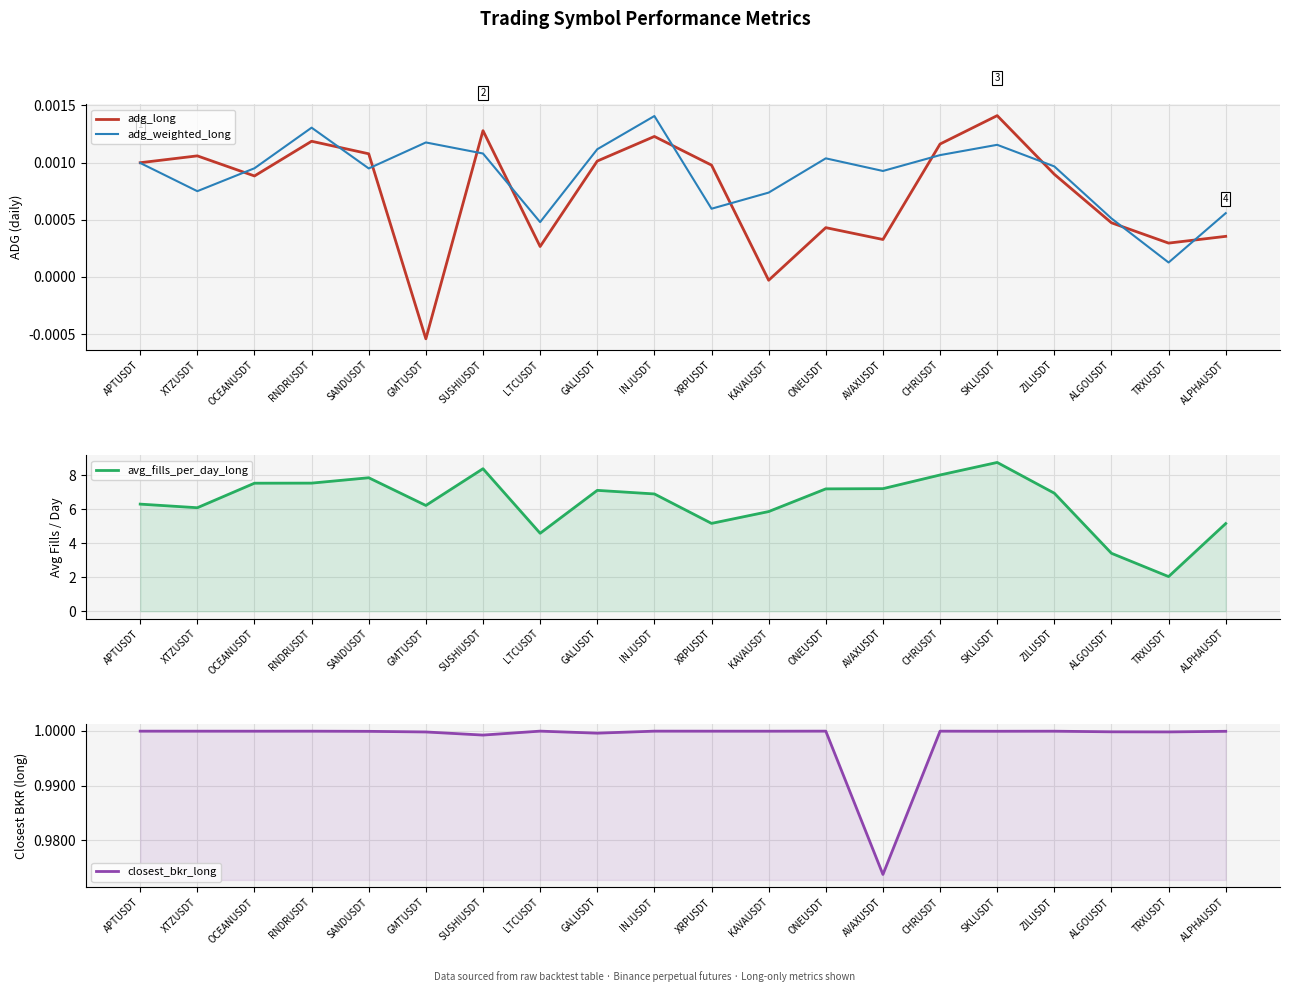

What is the difference between the highest and lowest values at ALPHAUSDT?

5.2